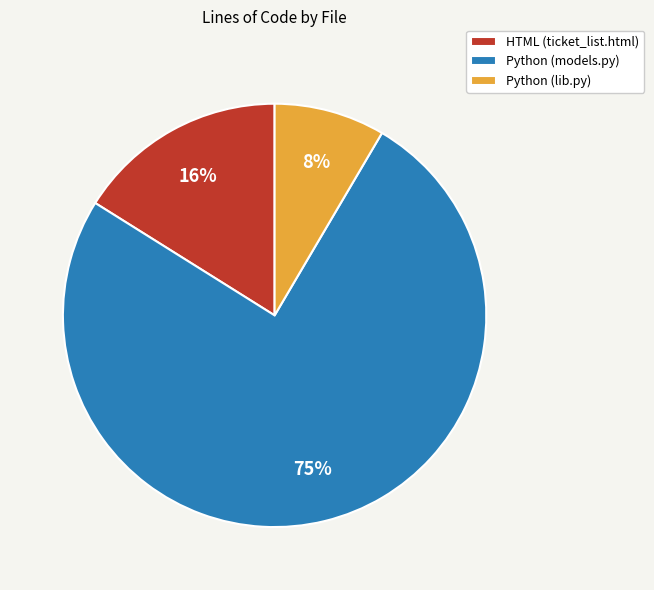

Approximately how many times larger is the value at Python (lib.py) compared to Python (models.py)?

0.1